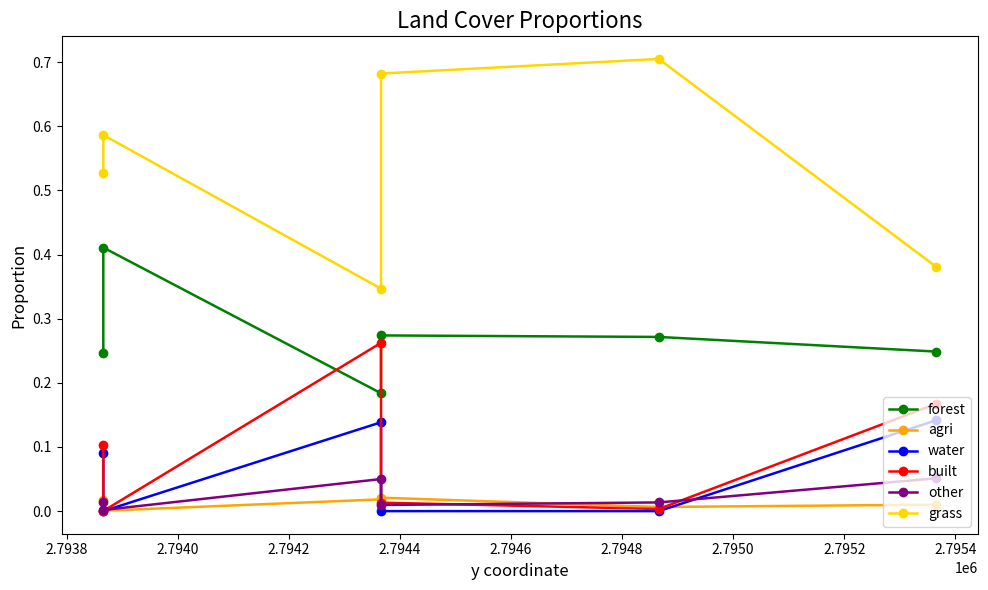

How many lines are shown in the chart?

6